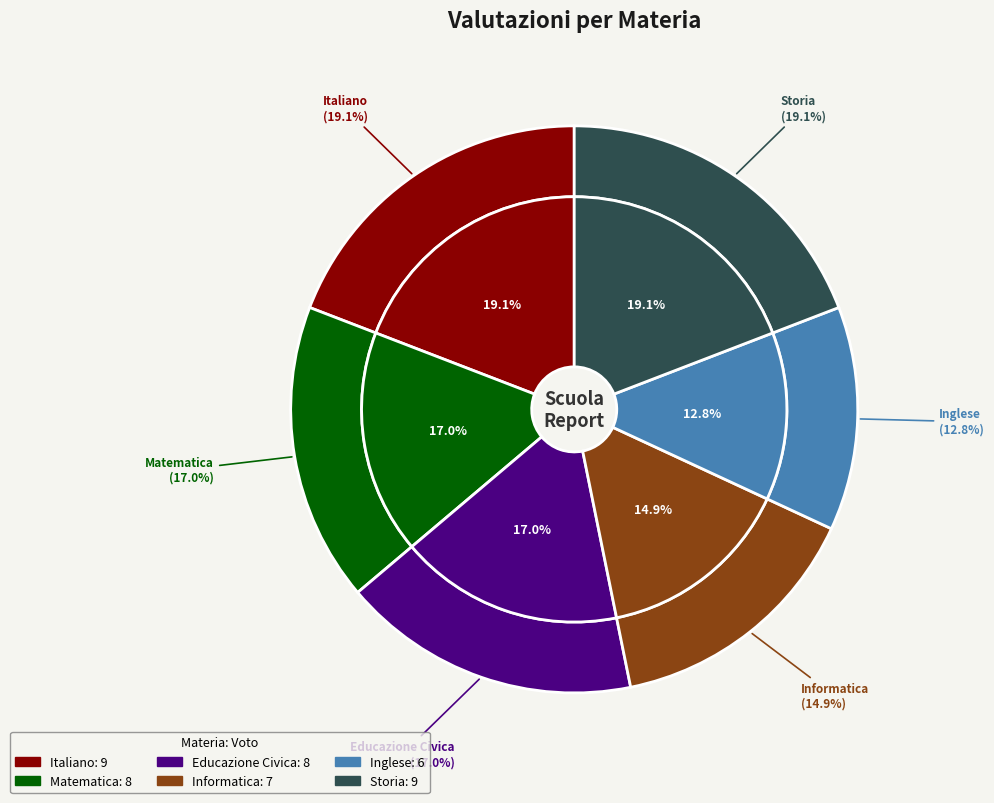

Is there a majority slice in this chart?

No